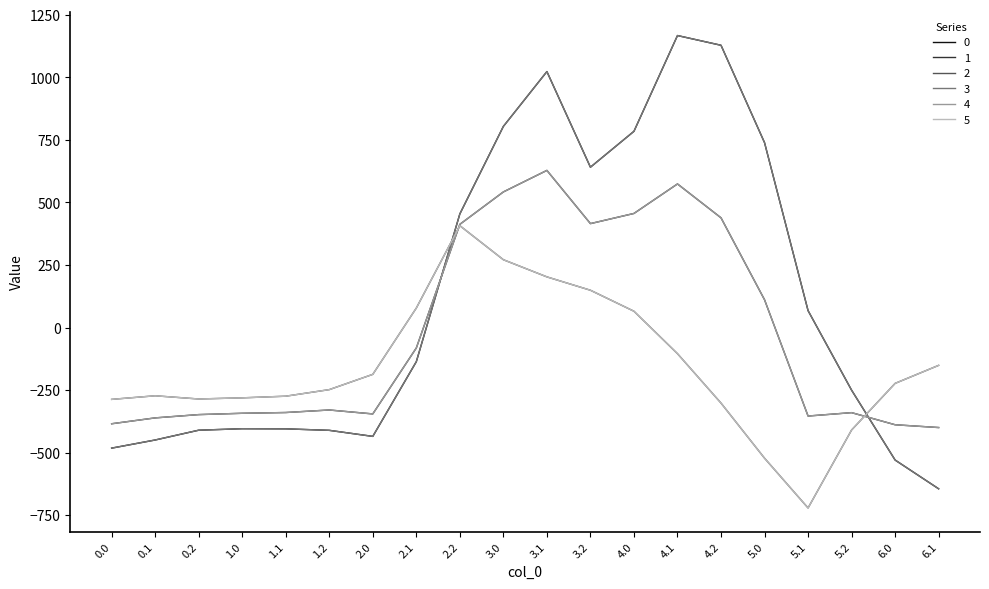

What is the label of the 15th point from the left?

4.2